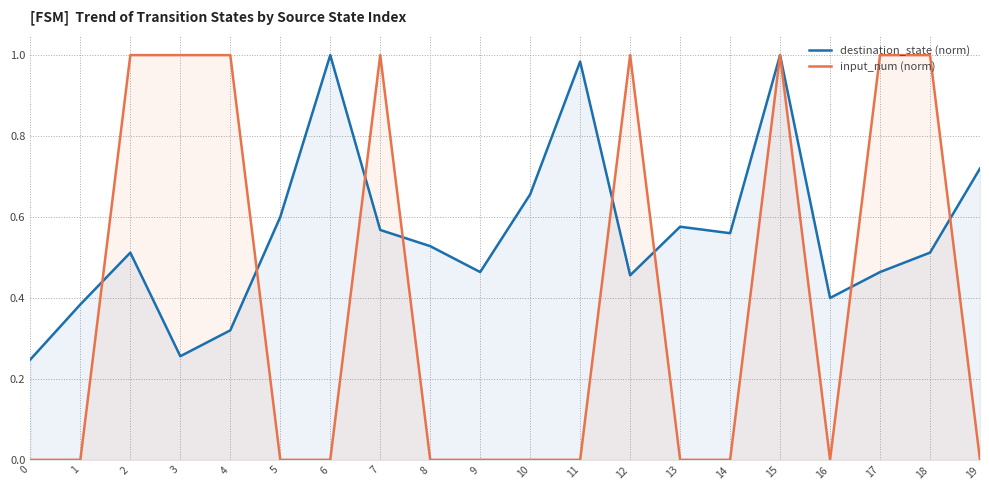

Is the value of input_num (norm) at 1 greater than the value of destination_state (norm) at 9?

No